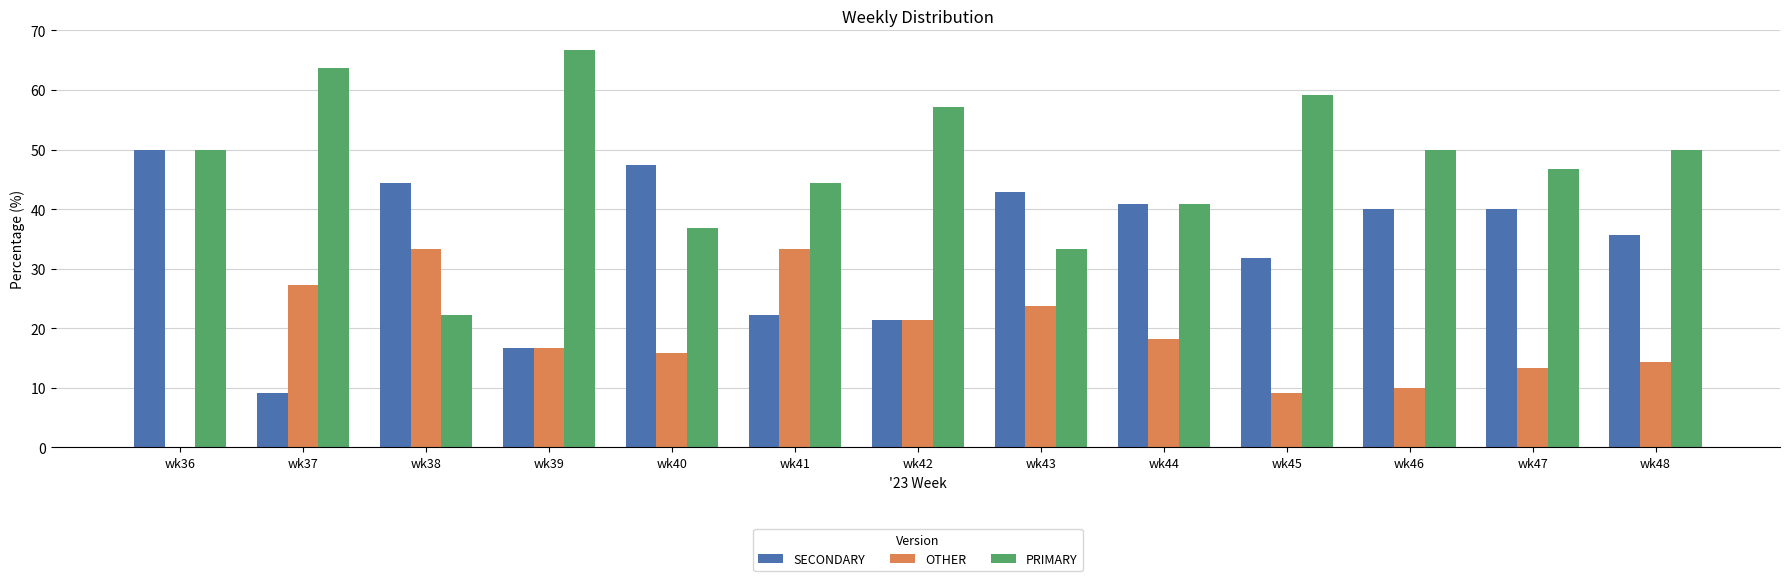

Reading right to left, what are all the values shown in this chart?

SECONDARY: 35.7	40.0	40.0	31.8	40.9	42.9	21.4	22.2	47.4	16.7	44.4	9.1	50.0
OTHER: 14.3	13.3	10.0	9.1	18.2	23.8	21.4	33.3	15.8	16.7	33.3	27.3	0.0
PRIMARY: 50.0	46.7	50.0	59.1	40.9	33.3	57.1	44.4	36.8	66.7	22.2	63.6	50.0